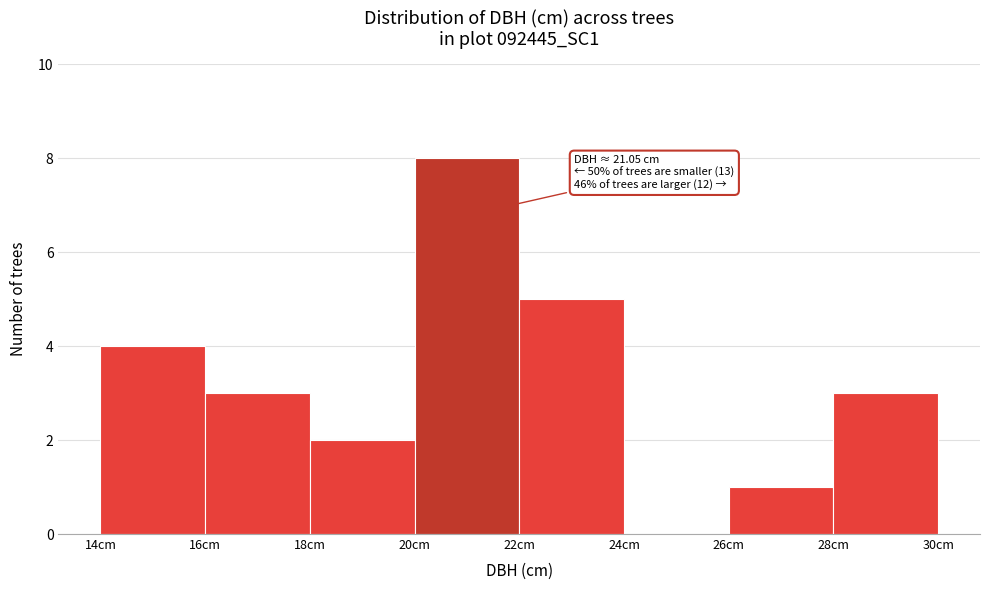

Over which range of the x-axis is the bar tallest?

20 to 22